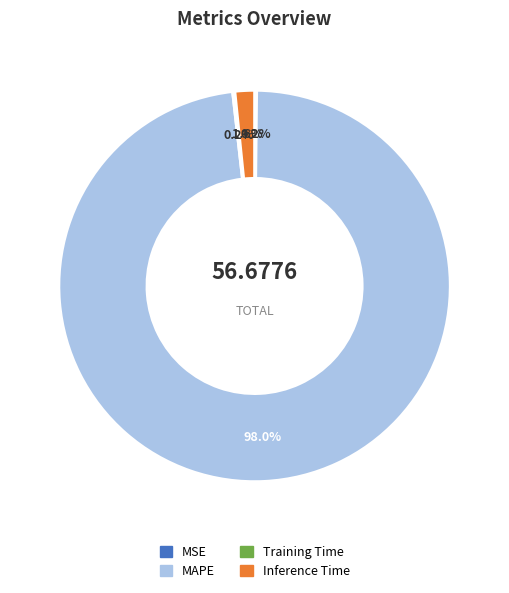

What is the largest slice in the pie chart?

MAPE